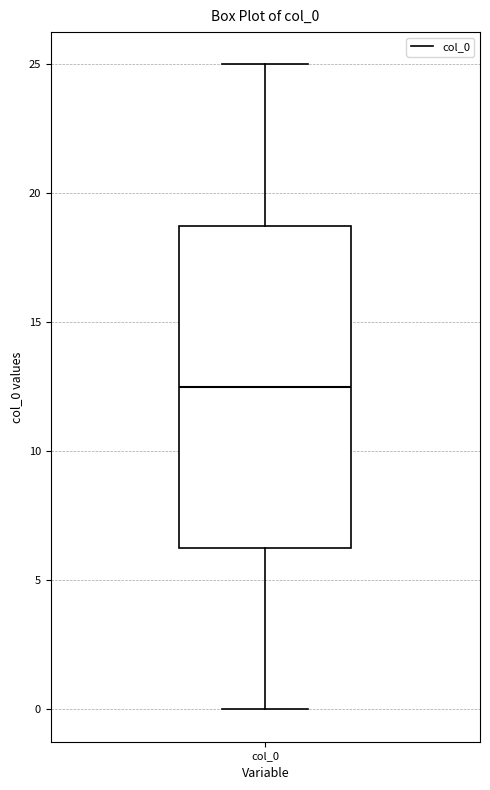

Read this box plot against the y-axis: the position of the median line, the range covered by the box, and the ends of both whiskers. The values are not printed on the chart, so give them approximately, as read against the axis.

median 12.5, box 6.5 to 19.0, whiskers 0.0 to 25.0